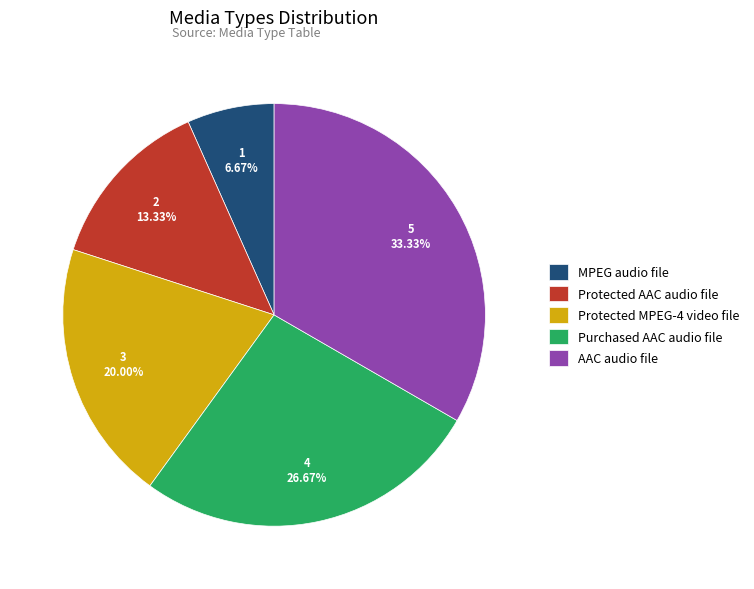

Which has a higher value, MPEG audio file or Purchased AAC audio file?

Purchased AAC audio file